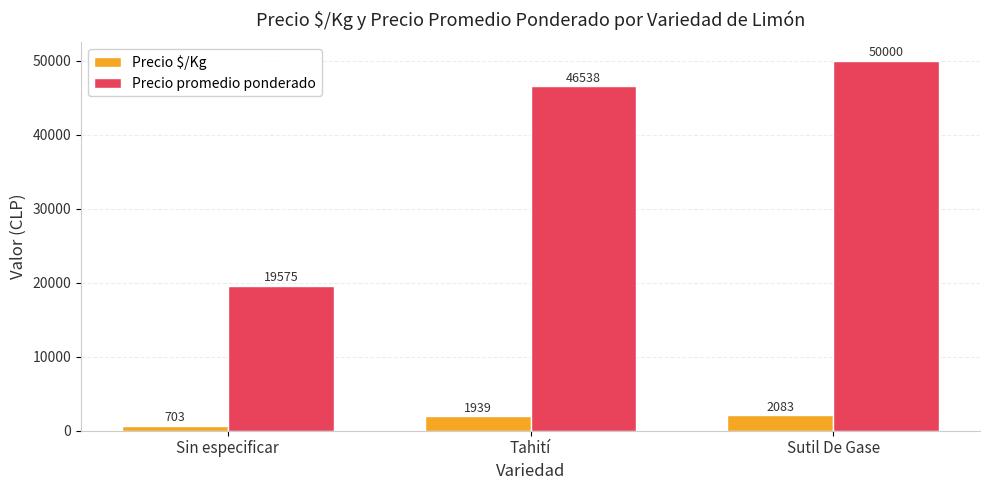

What is the label of the 1st bar from the right?

Sutil De Gase